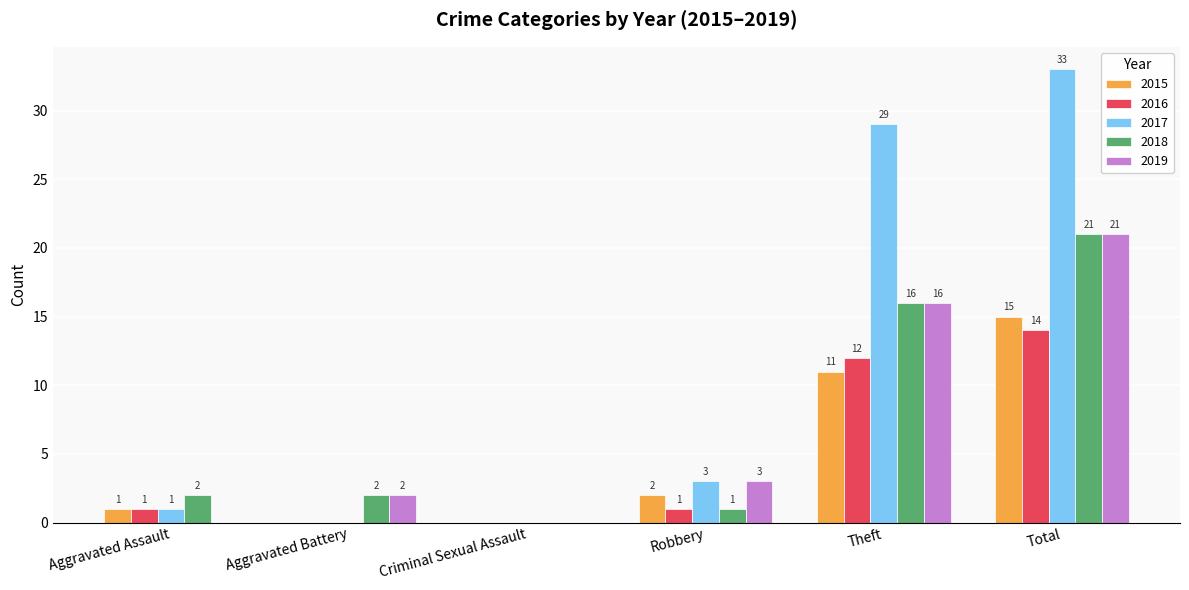

What is the greatest value displayed?

33